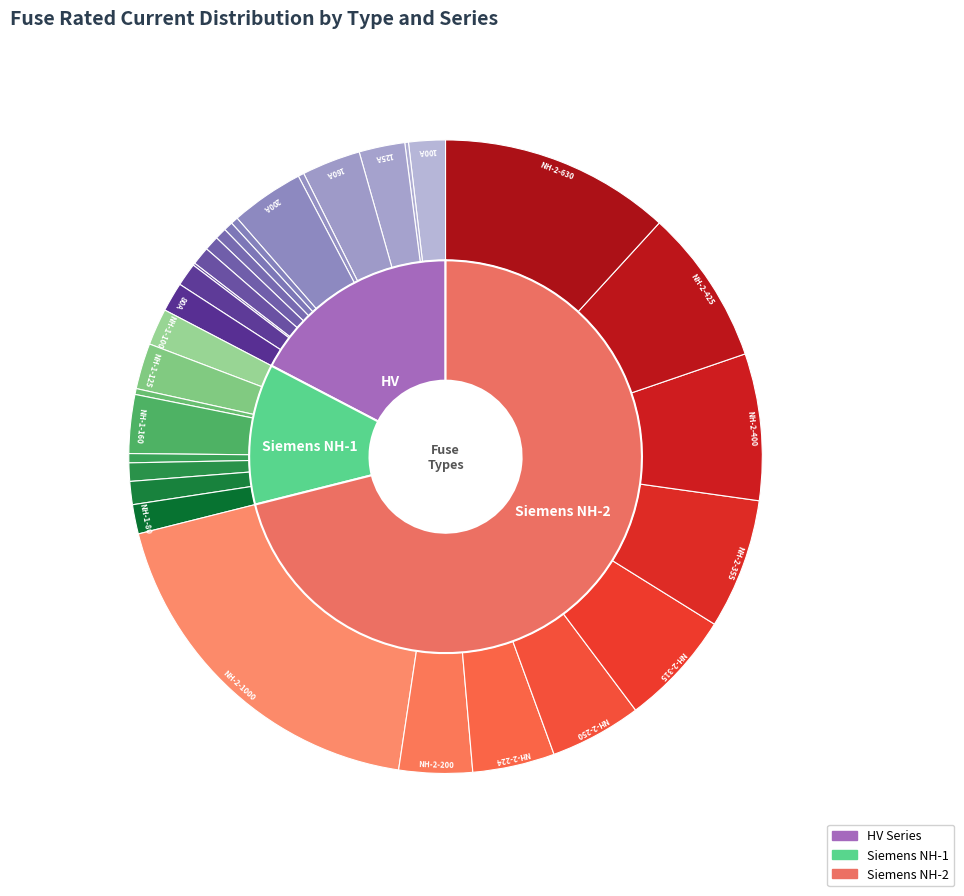

True or false: HV 50A accounts for 10% of the total.

False